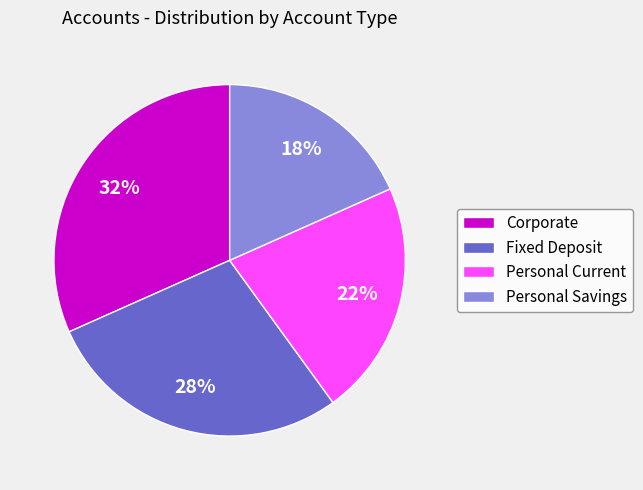

Is there a majority slice in this chart?

No